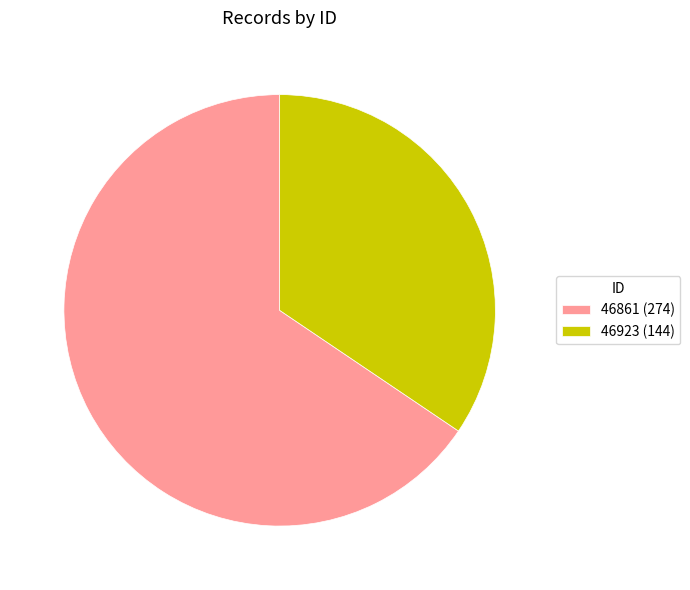

What is the ratio of the value at 46923 (144) to the value at 46861 (274)?

0.5